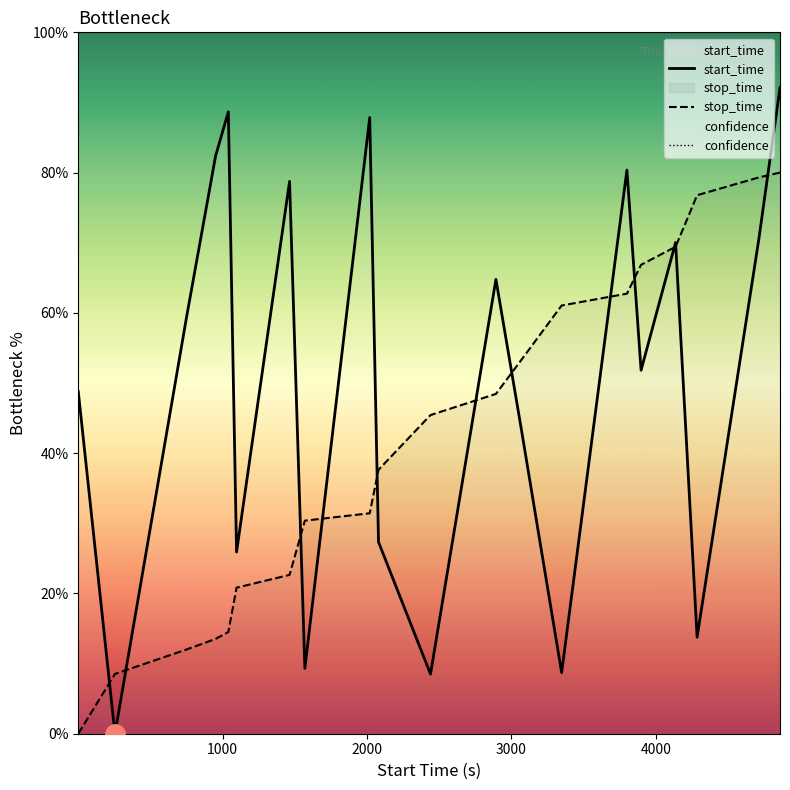

How many intersections are there between stop_time and start_time?

12